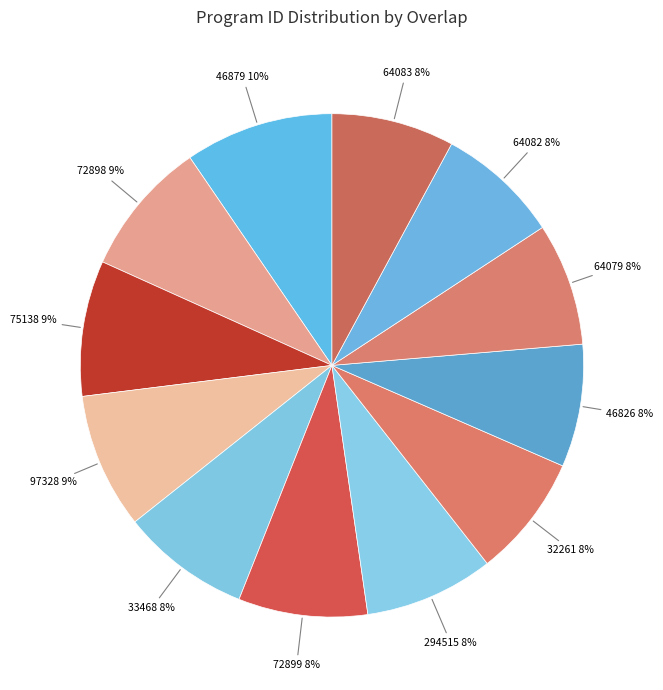

How many segments does this pie chart have?

12